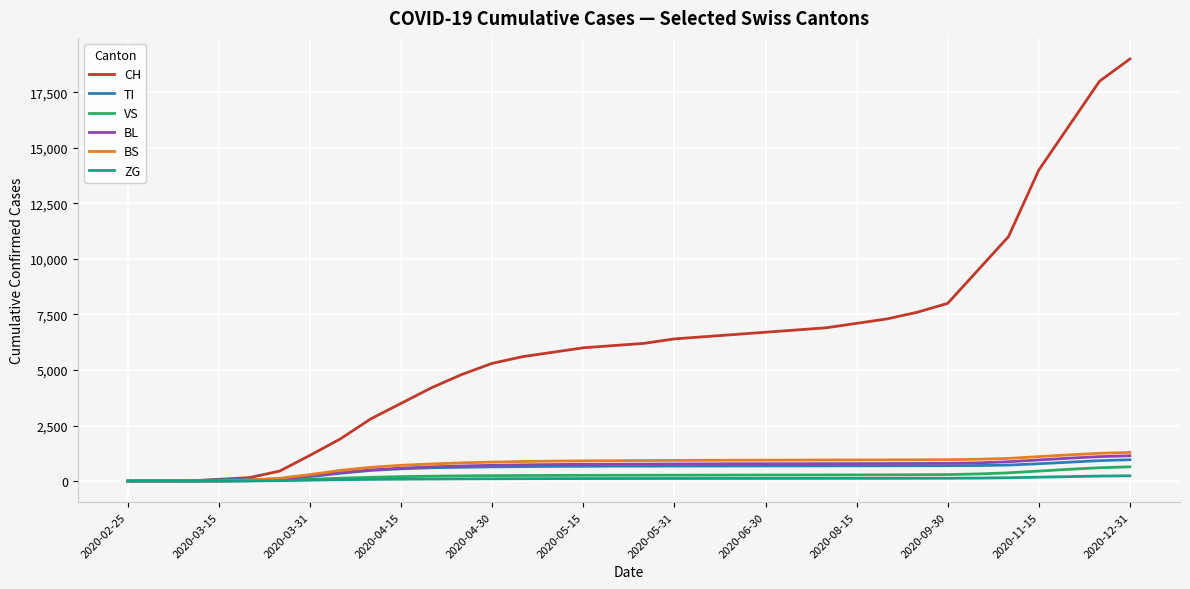

Which series has the largest range (max minus min)?

CH